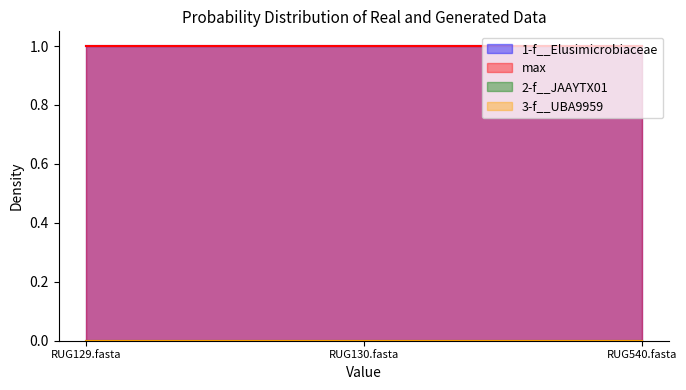

What is the maximum value shown in the chart?

1